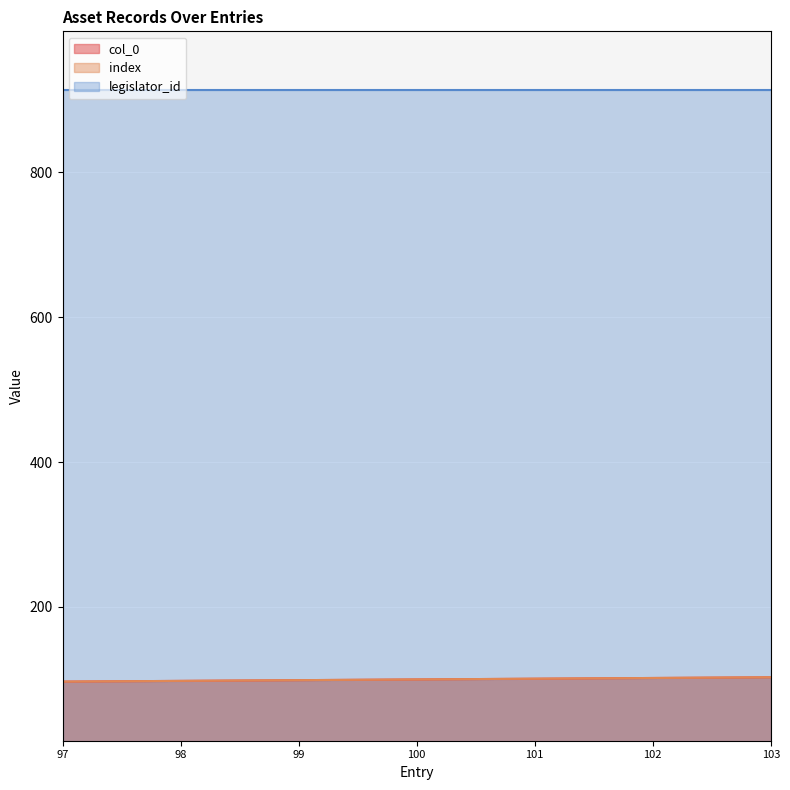

True or false: col_0 and index intersect in this chart.

False